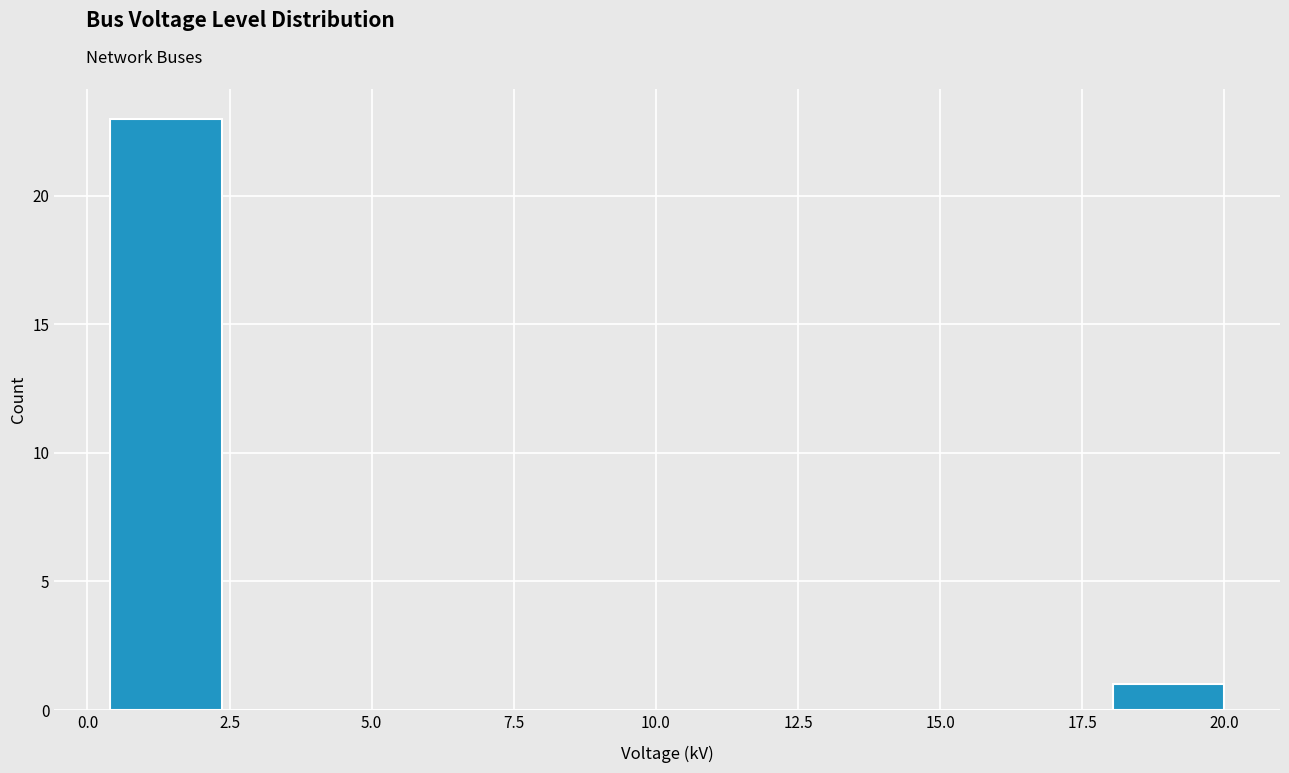

Read against the x-axis, roughly where is the centre of the tallest bar?

1.5